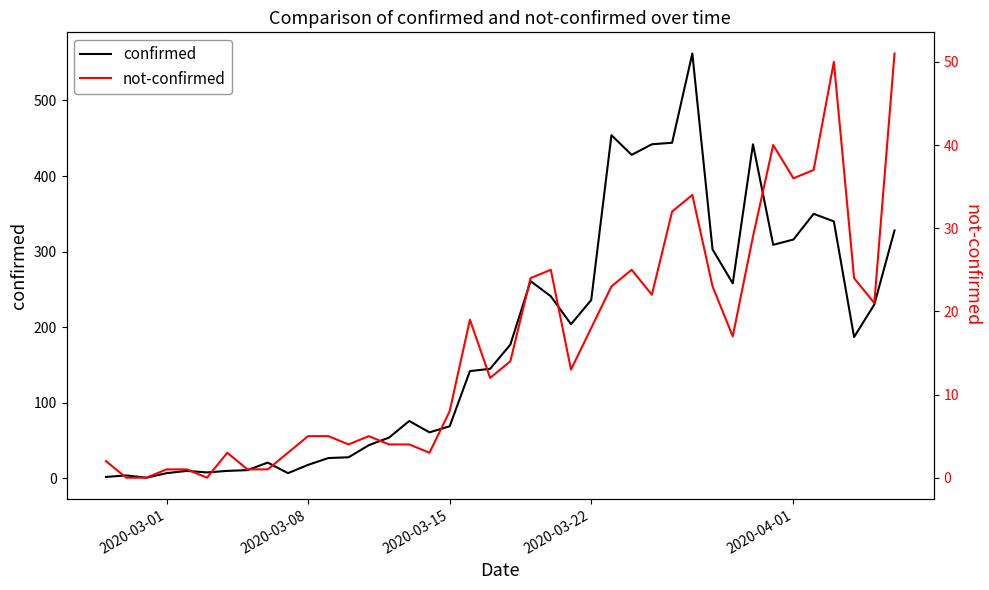

What is the value of the not-confirmed point at the 32nd from the left?

17